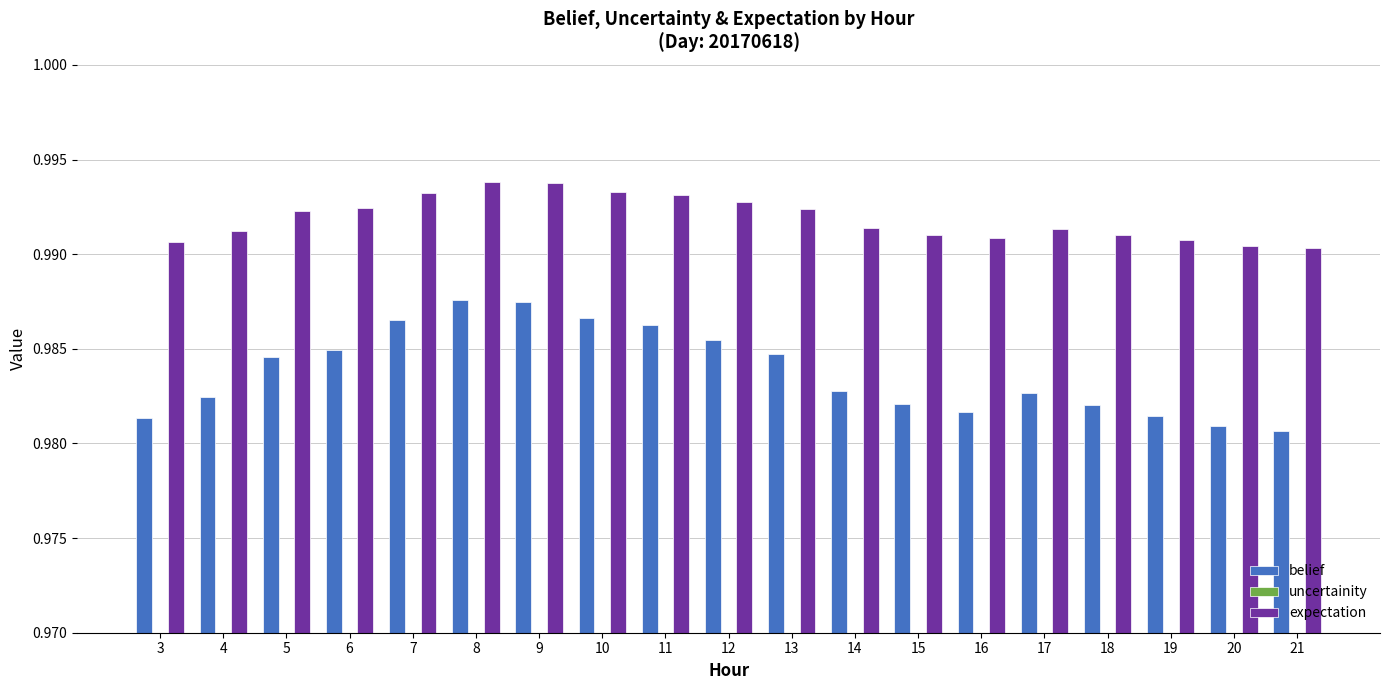

Reading left to right, what are all the values shown in this chart?

belief: 1.0	1.0	1.0	1.0	1.0	1.0	1.0	1.0	1.0	1.0	1.0	1.0	1.0	1.0	1.0	1.0	1.0	1.0	1.0
uncertainity: 0.0	0.0	0.0	0.0	0.0	0.0	0.0	0.0	0.0	0.0	0.0	0.0	0.0	0.0	0.0	0.0	0.0	0.0	0.0
expectation: 1.0	1.0	1.0	1.0	1.0	1.0	1.0	1.0	1.0	1.0	1.0	1.0	1.0	1.0	1.0	1.0	1.0	1.0	1.0